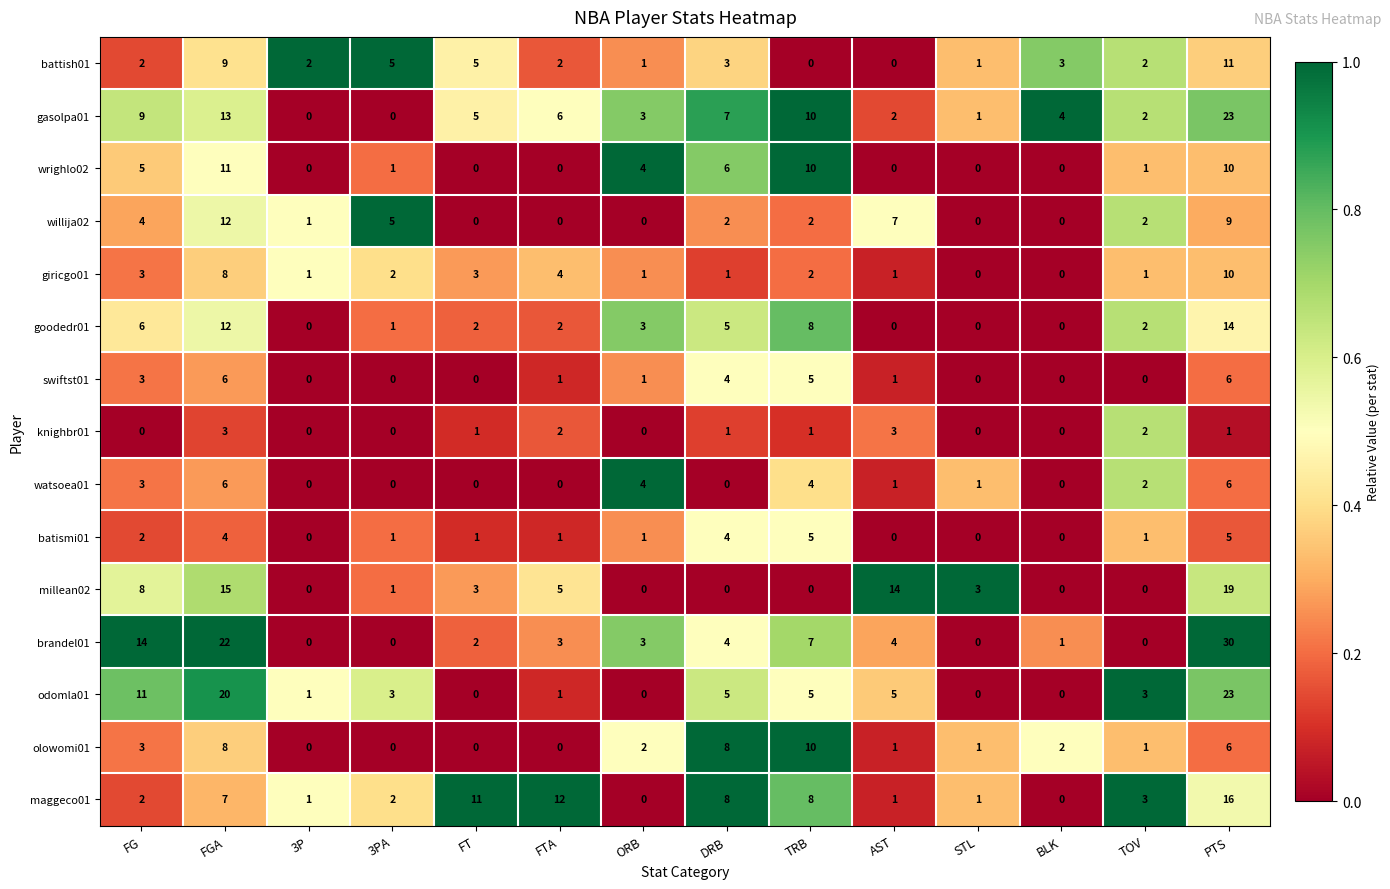

Which category has the highest value across all series?

PTS